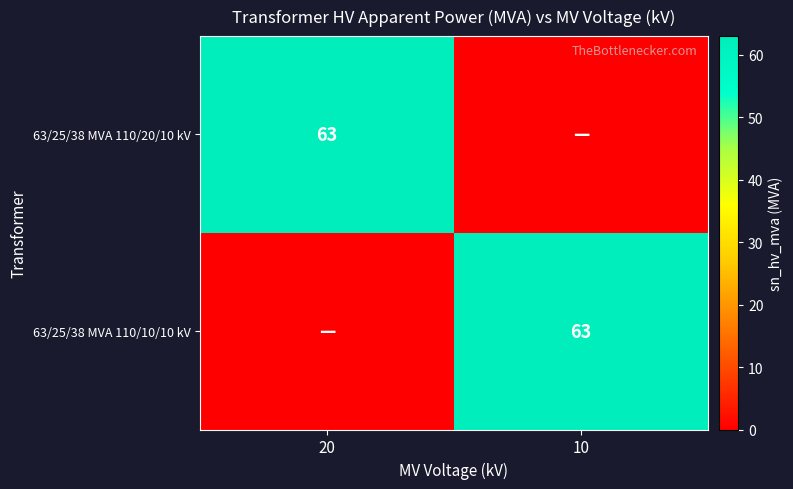

The value of 63/25/38 MVA 110/10/10 kV at 10 is 63. True or false?

True